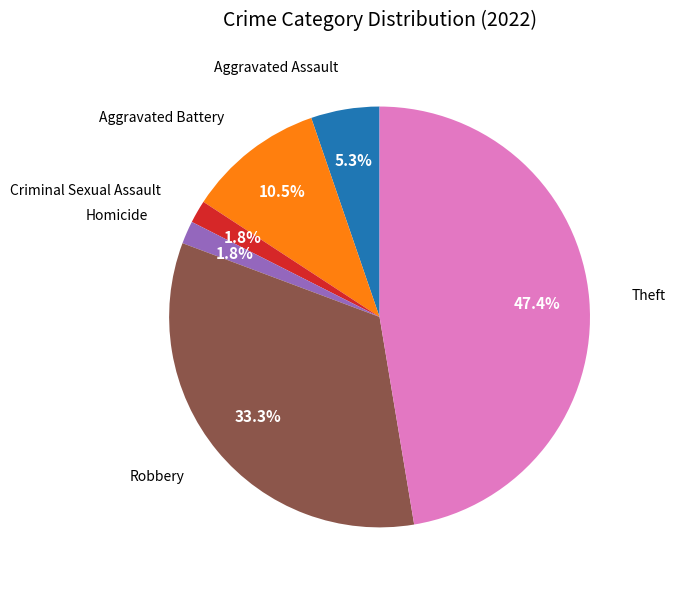

Is there any slice that represents more than half of the pie?

No